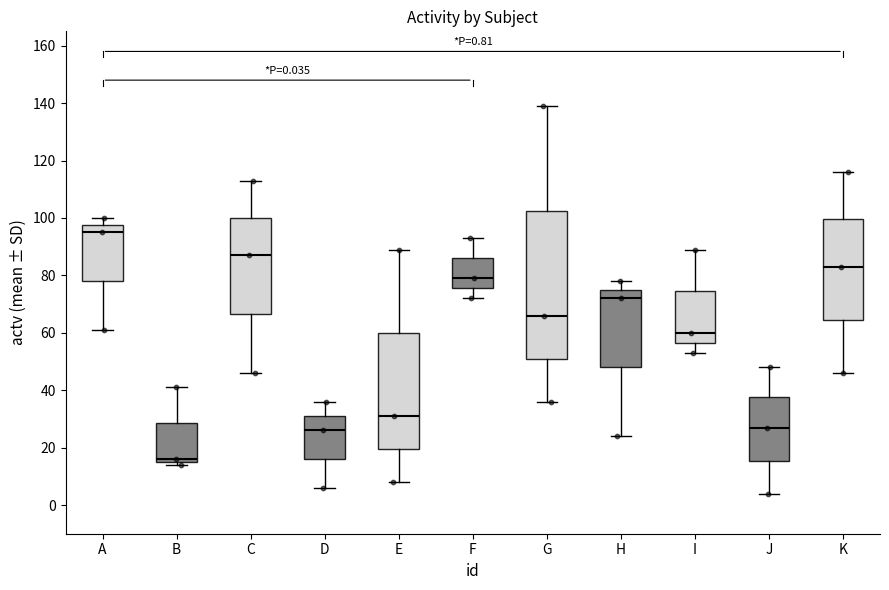

Which box's median line is the lowest?

B